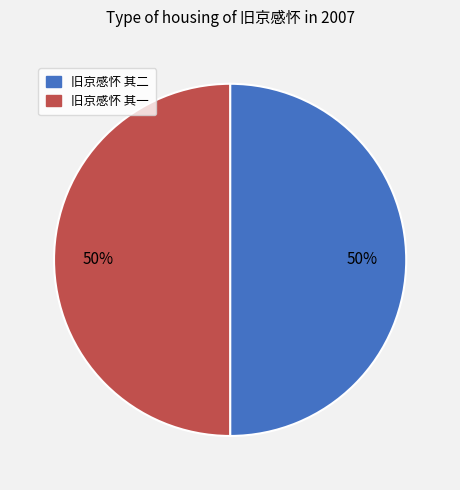

Approximately how many times larger is the value at 旧京感怀 其一 compared to 旧京感怀 其二?

1.0